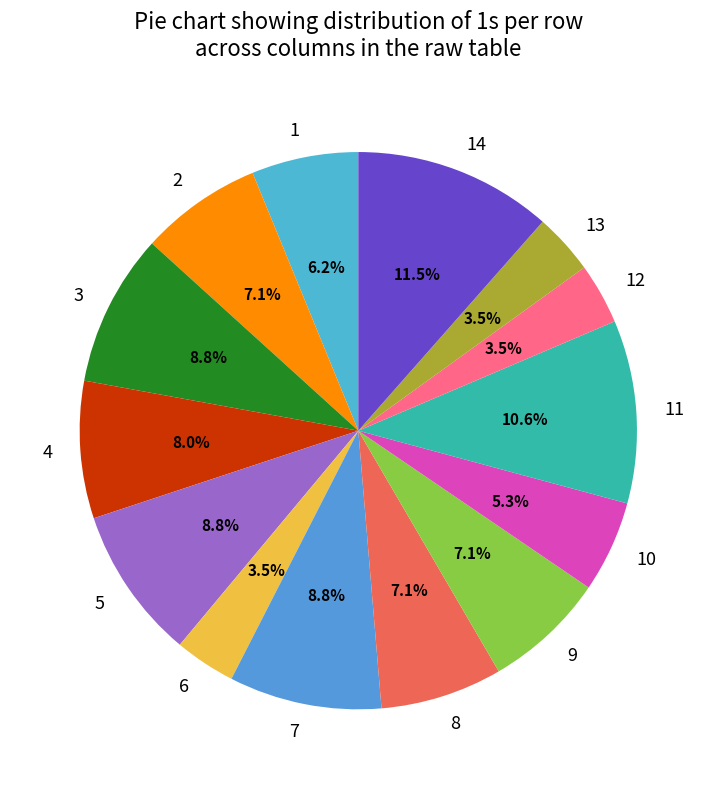

To the nearest percent, what is the combined percentage of 14 and 9?

19%